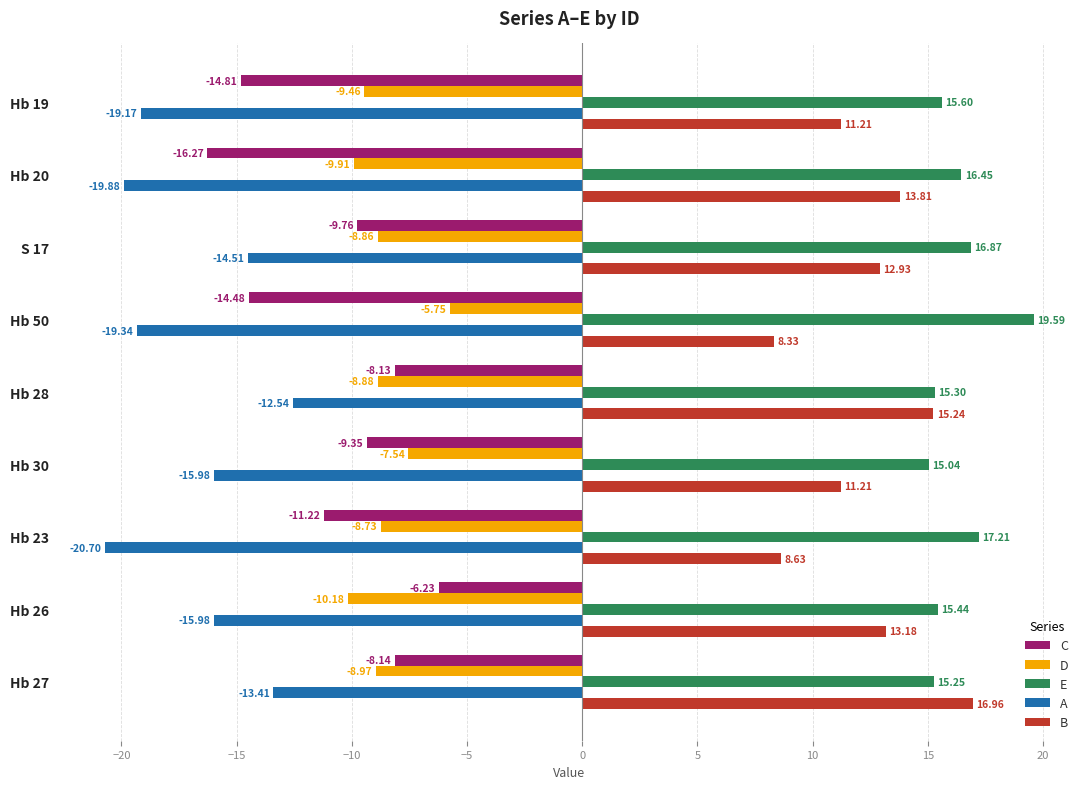

At Hb 23, list the series in order from largest to smallest.

E, B, D, C, A